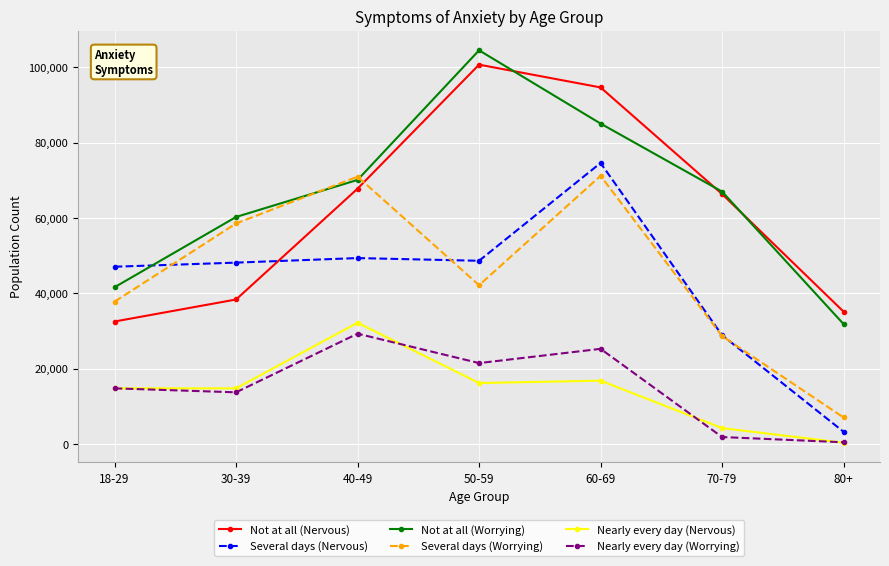

What is the lowest value of the Not at all (Nervous) series?

32508